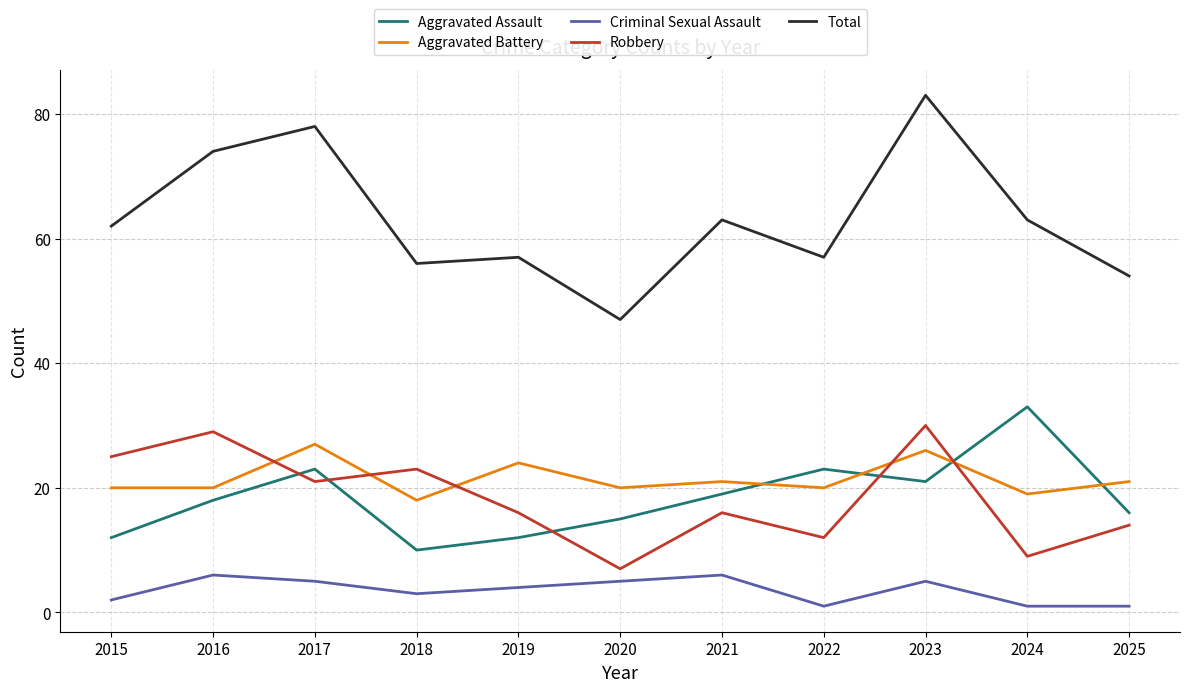

What is the lowest value of the Aggravated Assault series?

10